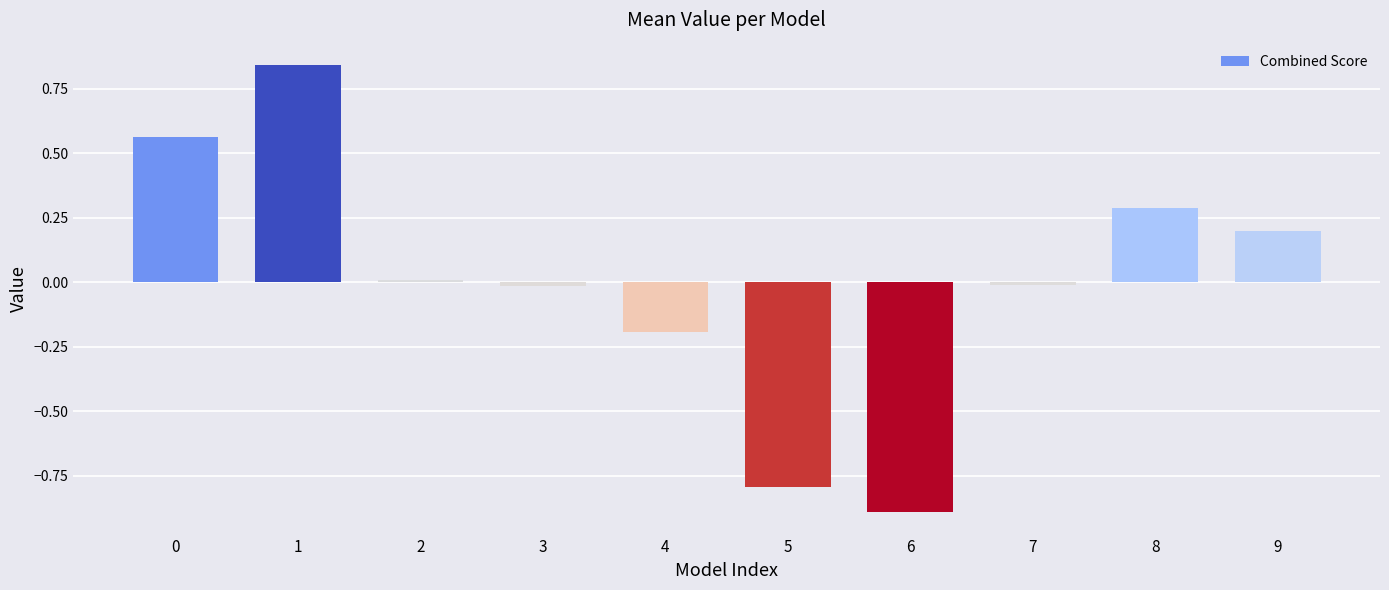

Count the number of data series in this chart.

1